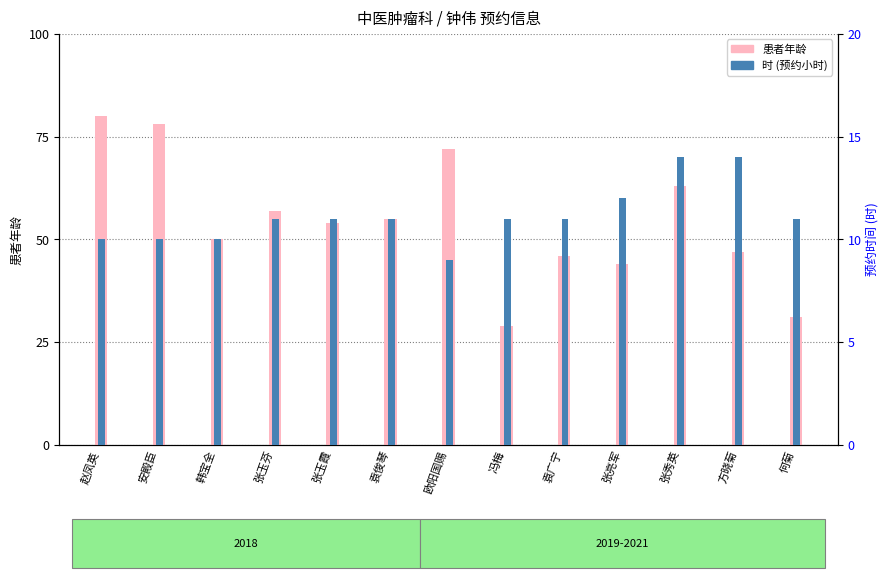

What is the label of the 5th bar from the right?

袁广宁